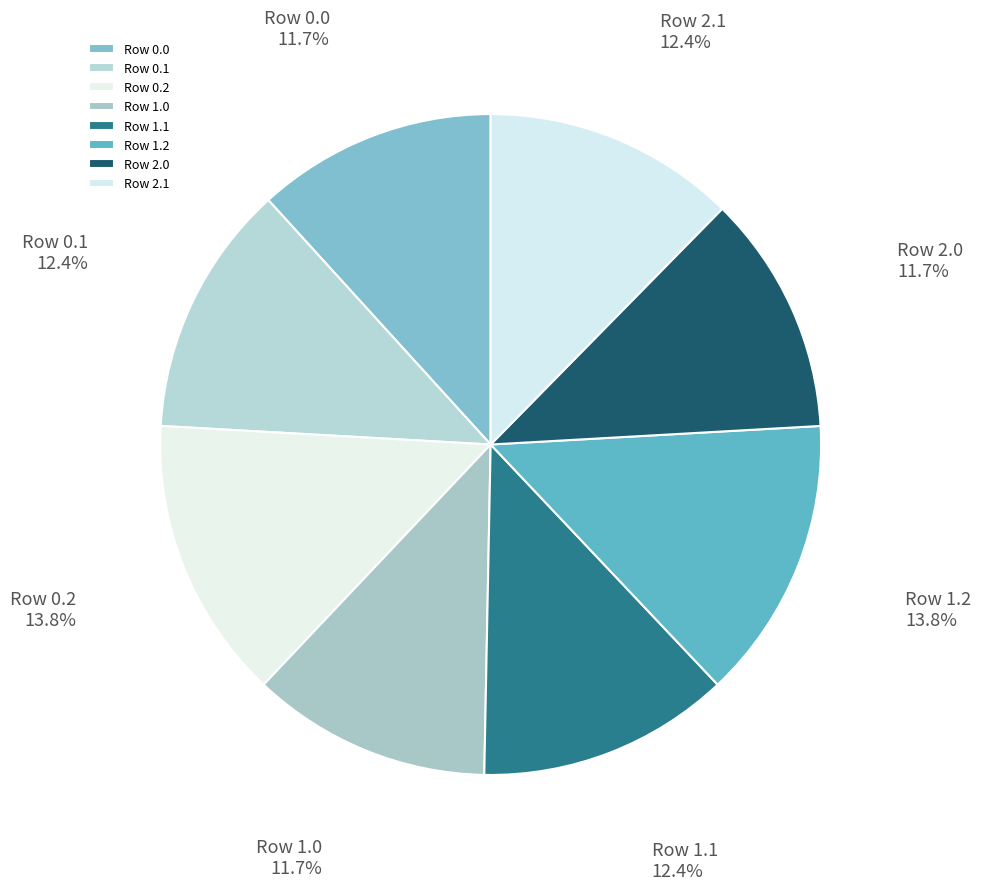

Do Row 1.0 and Row 0.2 together represent more than half of the pie?

No